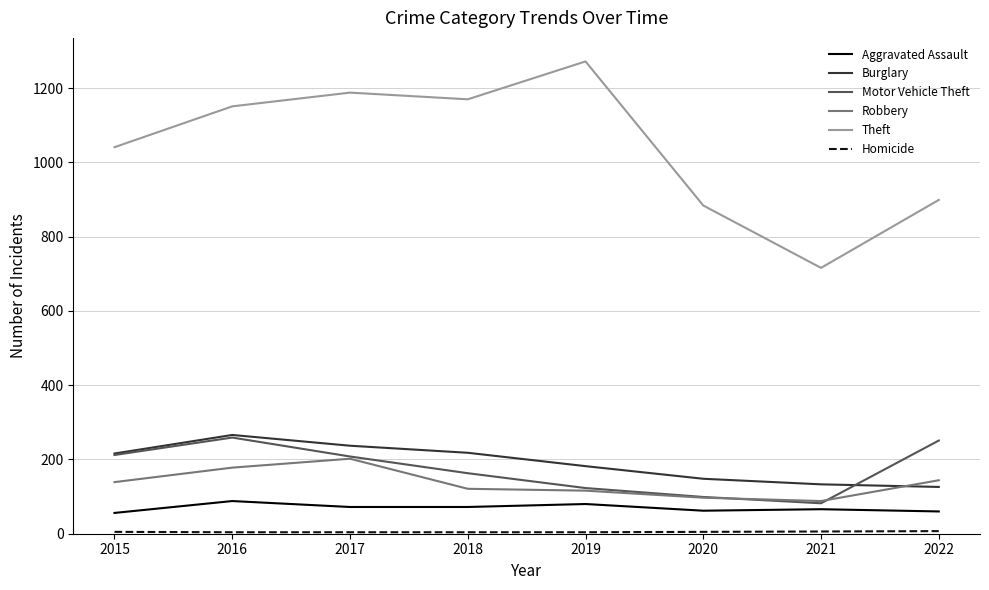

At which category does the chart reach its peak across all series?

2019